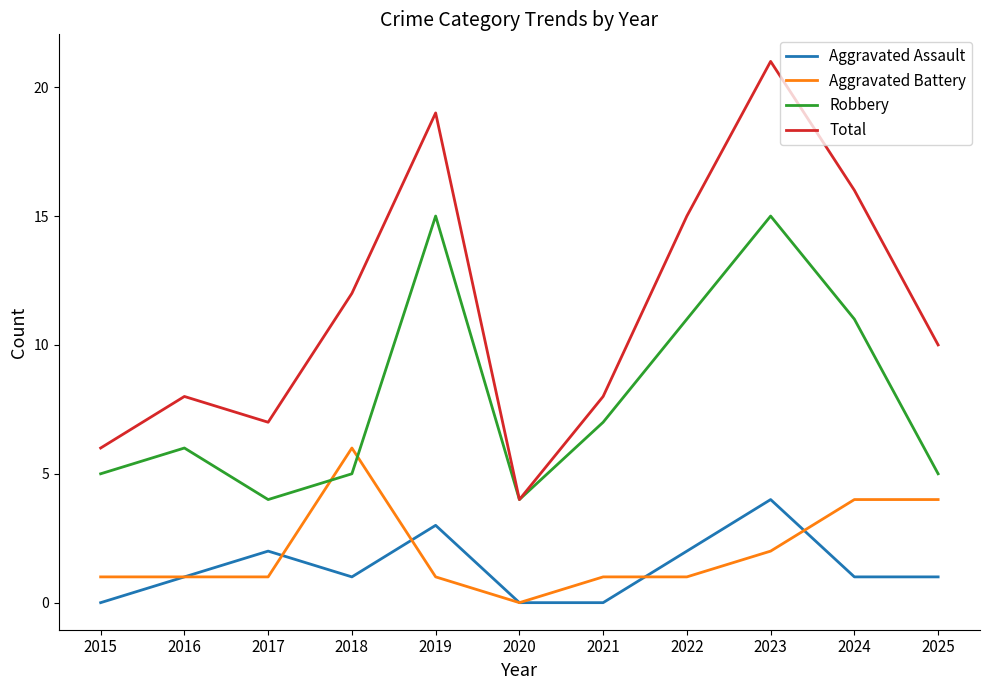

What is the average value of the Aggravated Assault series?

1